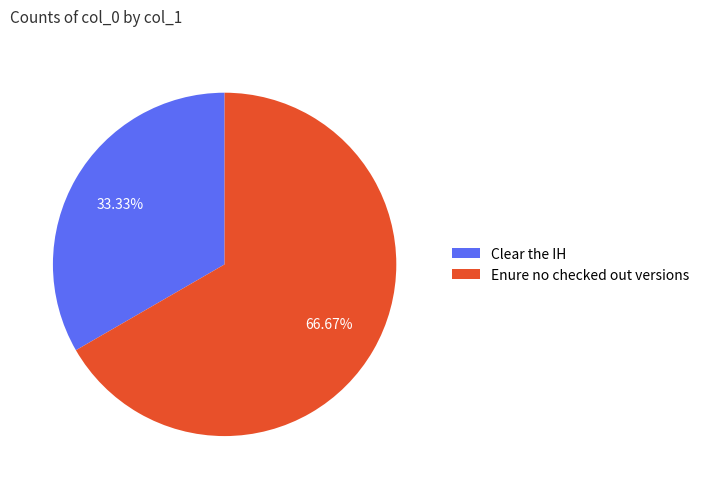

The Clear the IH slice represents 28% of the pie. True or false?

False